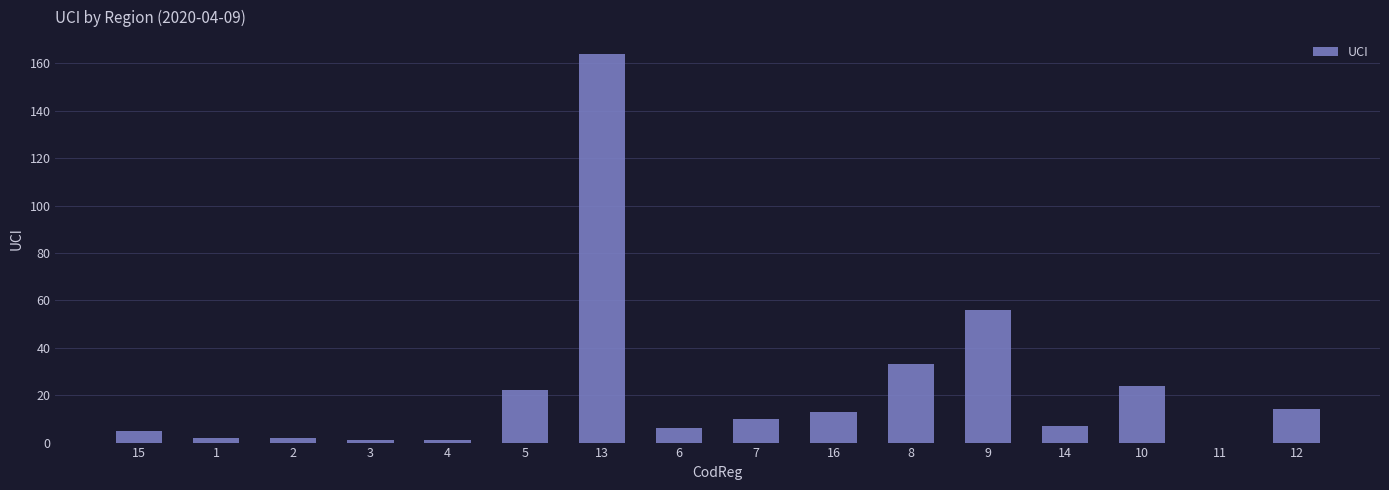

What is the ratio of the value at 9 to the value at 8?

1.7